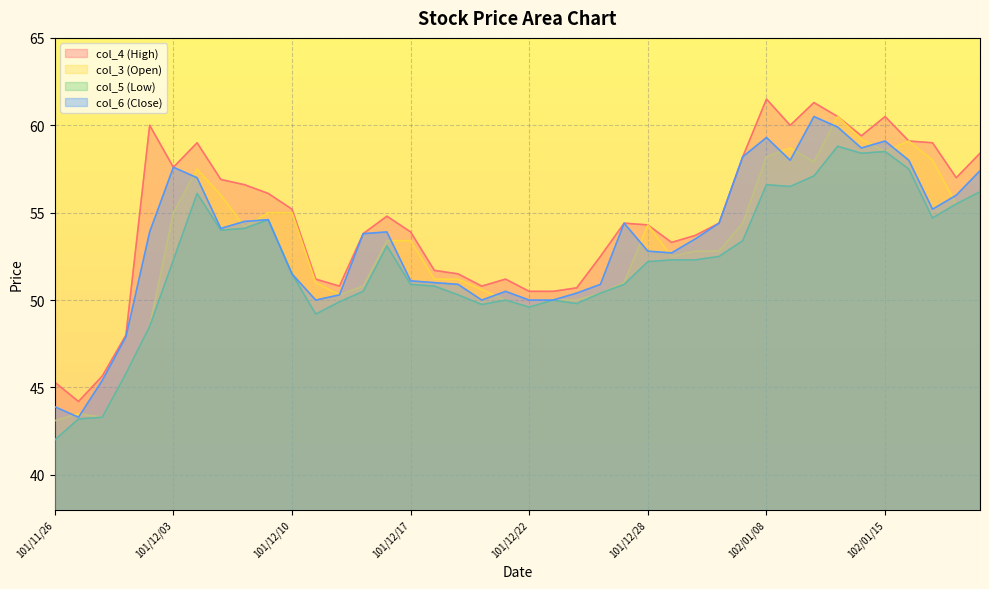

What is the spread (max minus min) of values at 101/12/24?

0.5